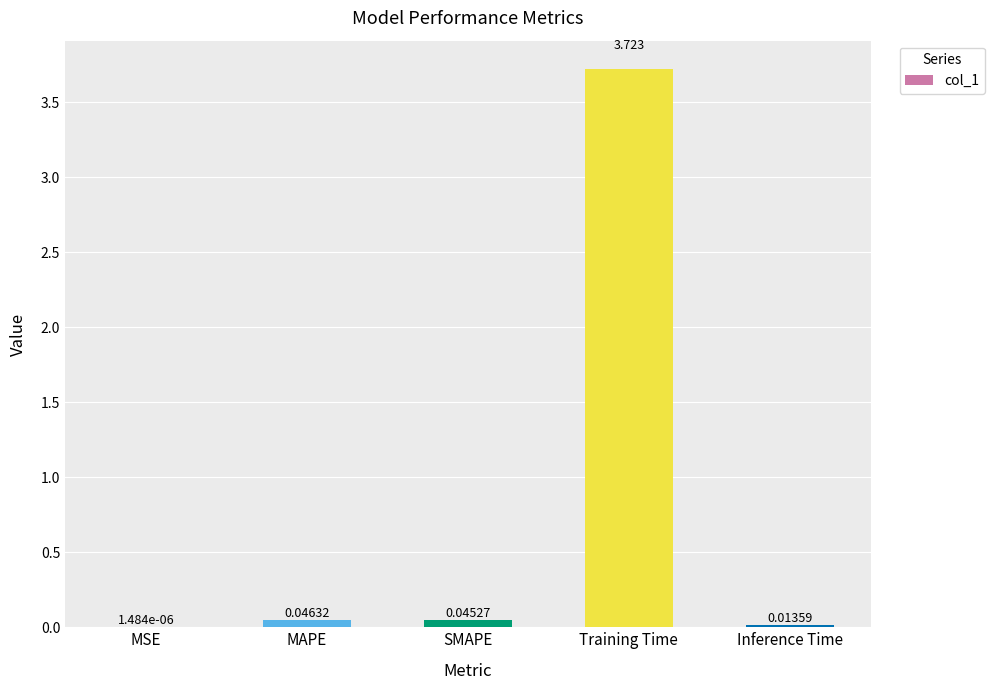

At which category does the chart reach its peak across all series?

Training Time